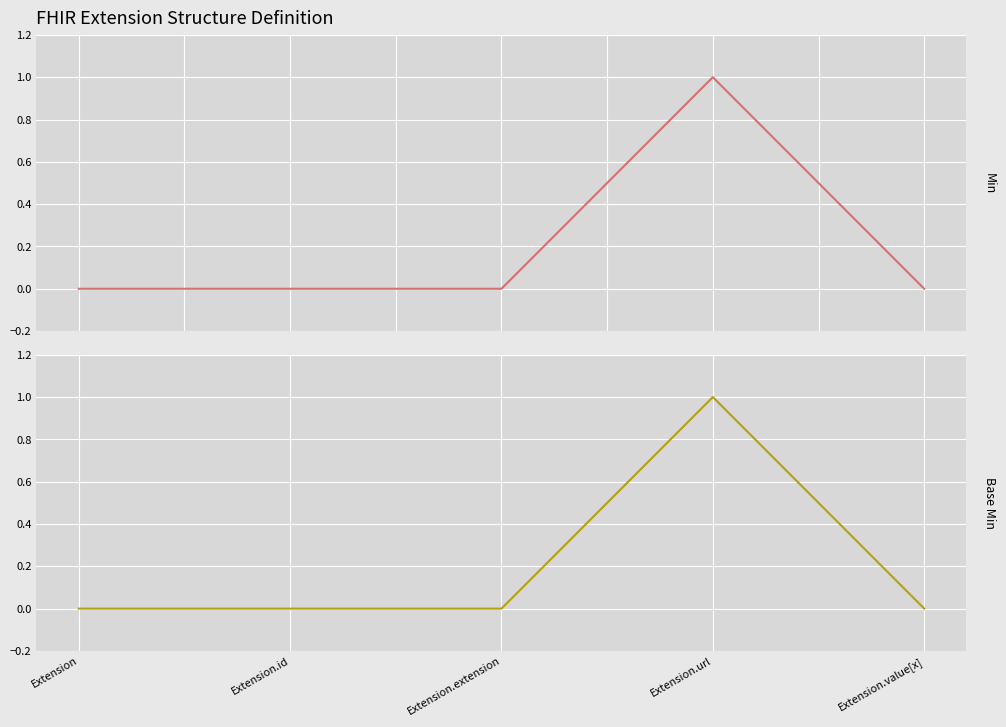

At which category is the sum across all series the highest?

Extension.url